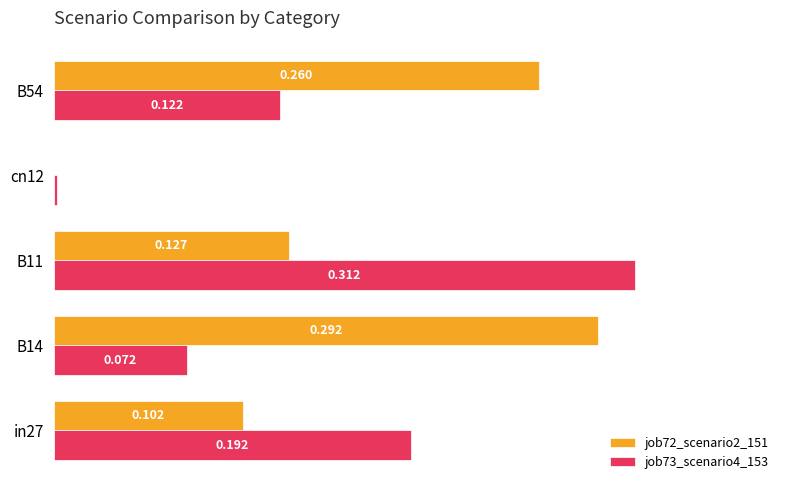

Is the value of job73_scenario4_153 at cn12 greater than the value of job72_scenario2_151 at B11?

No